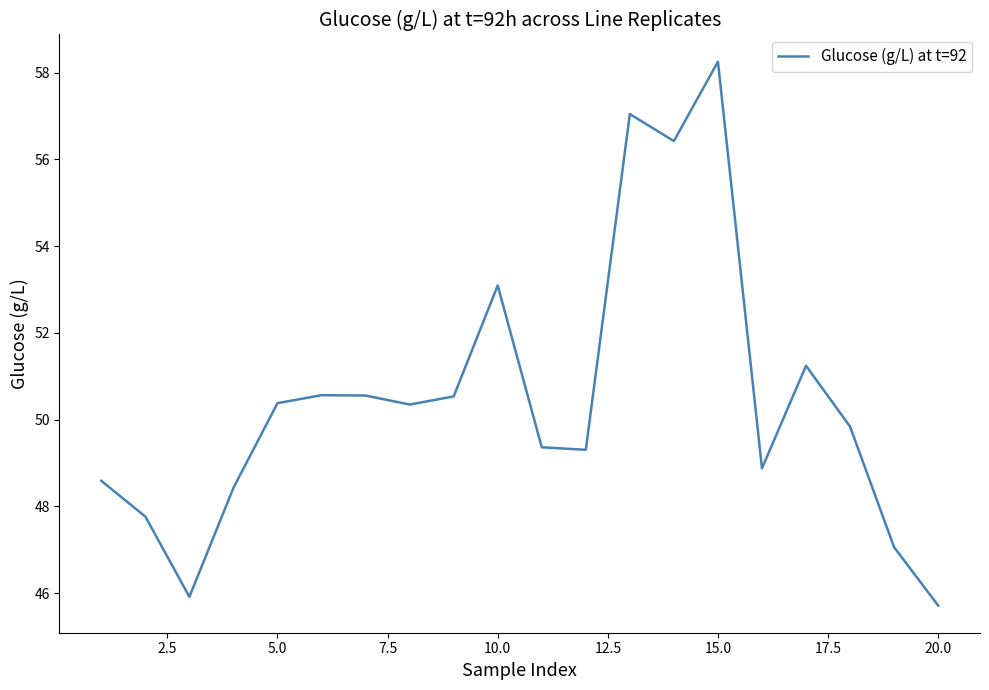

What is the difference between the maximum and minimum values?

12.5